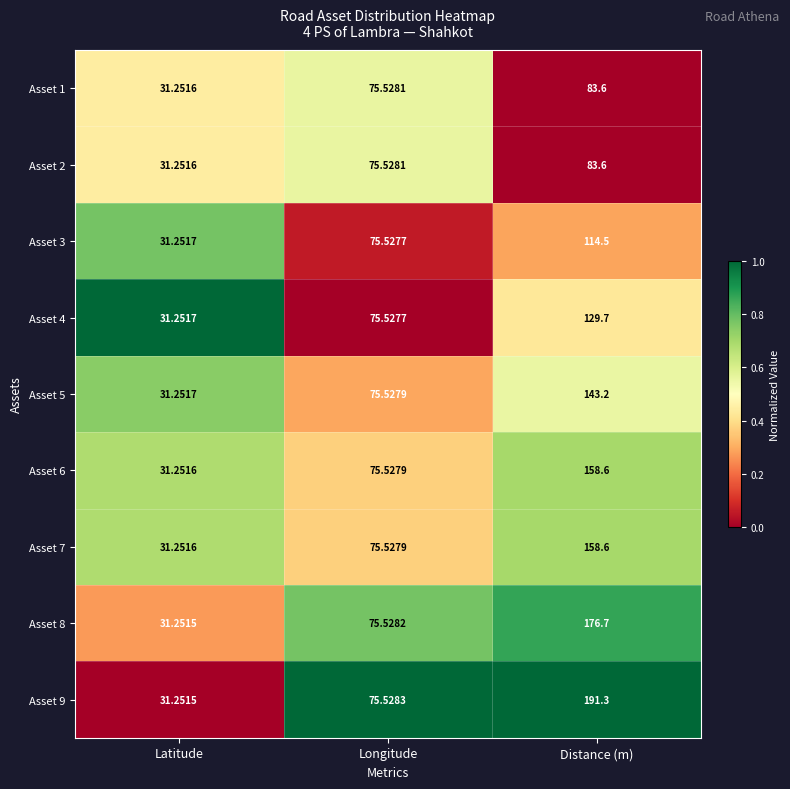

Where does the Asset 8 series first go above 75?

Longitude